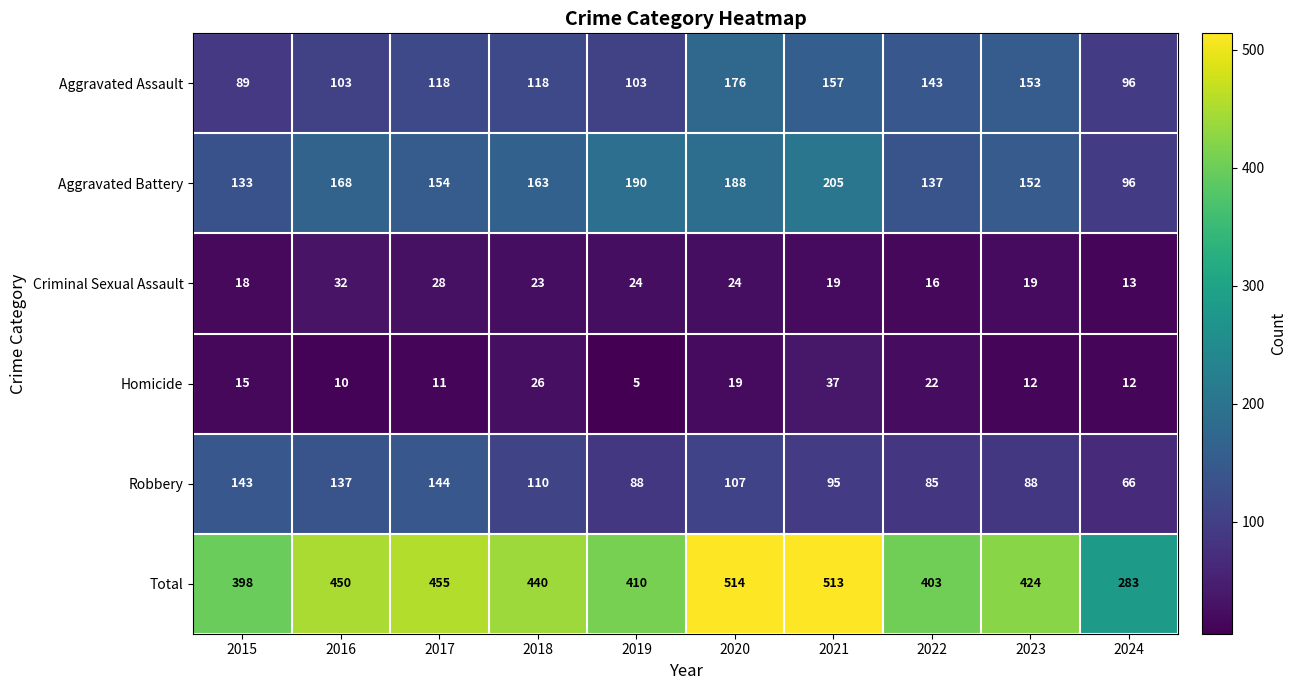

What is the maximum value for Total?

514